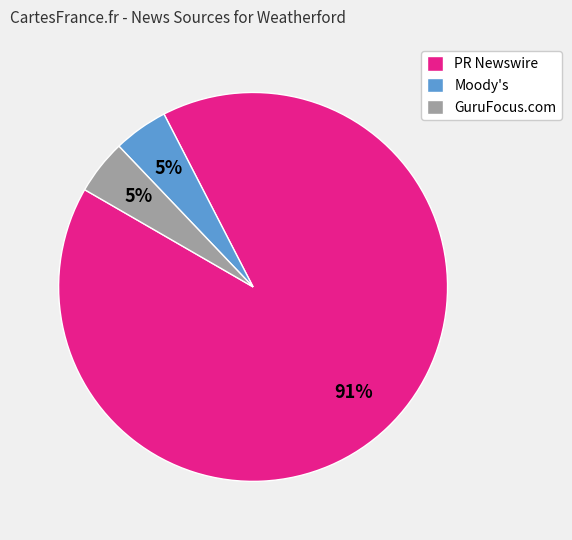

Between Moody's and PR Newswire, which is larger?

PR Newswire